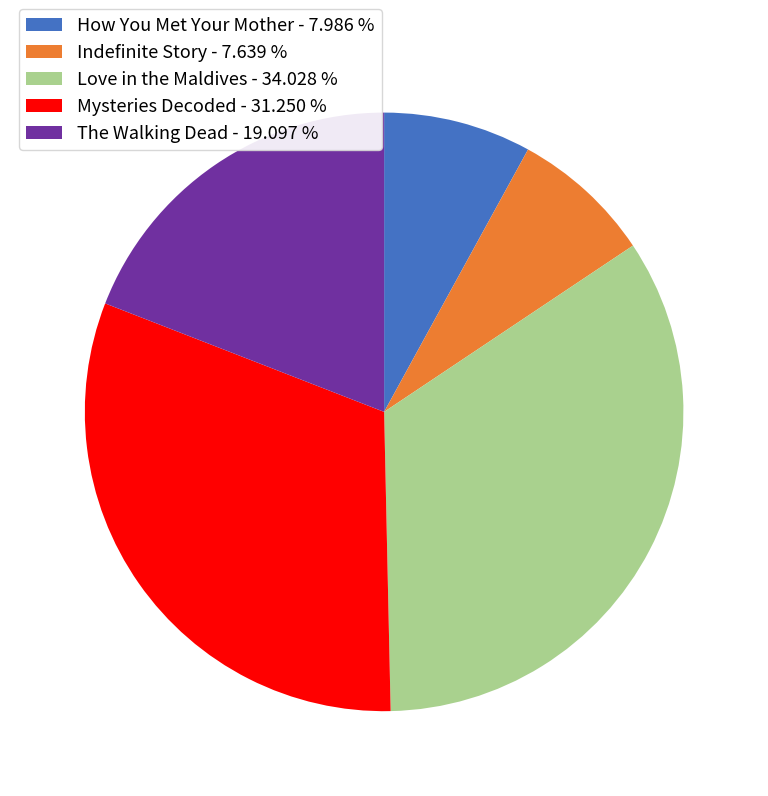

True or false: Mysteries Decoded accounts for 45% of the total.

False